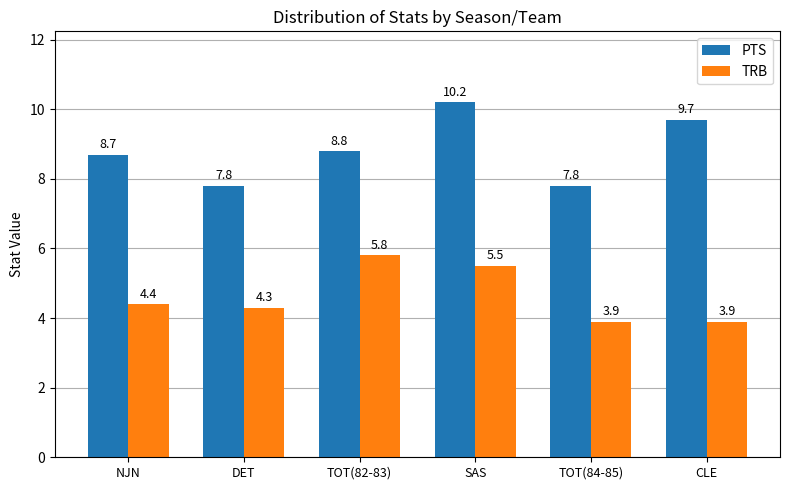

At which label is PTS closest to 9?

TOT(82-83)